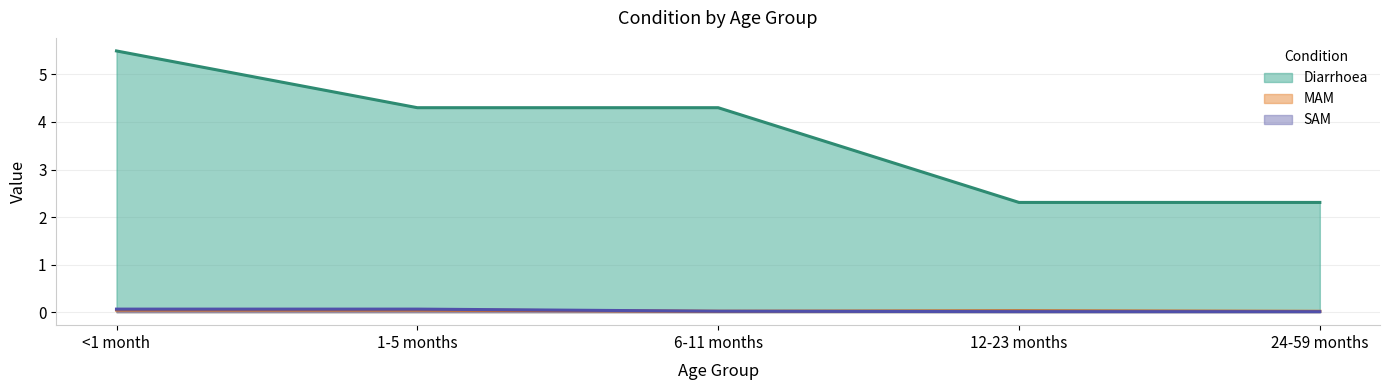

How many times do SAM and MAM cross each other?

1